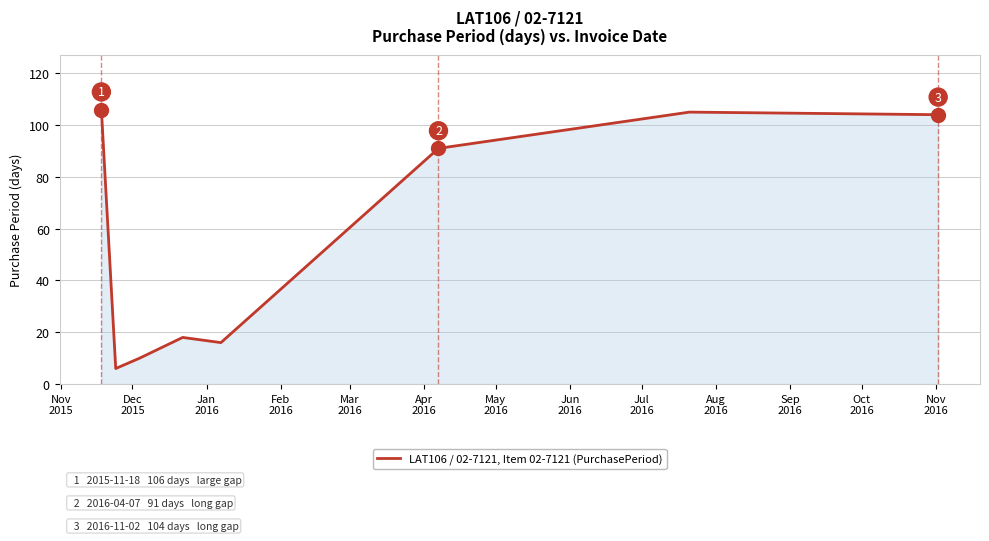

What is the average value?

57